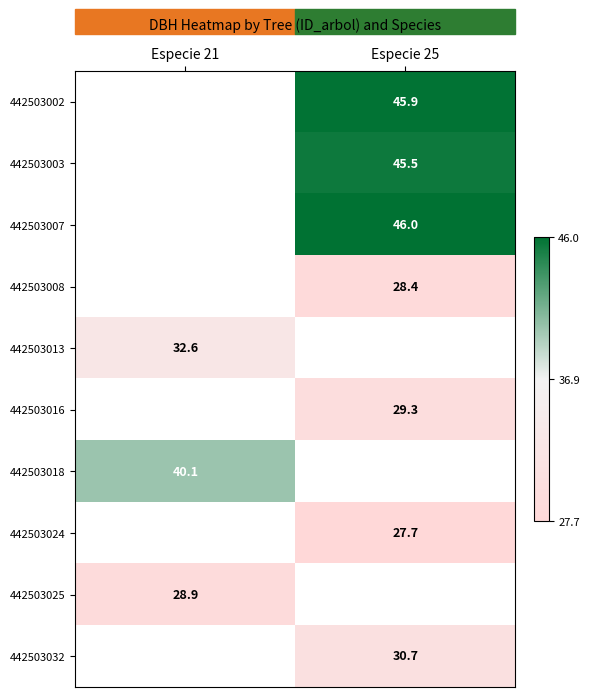

How many categories are shown in the chart?

2